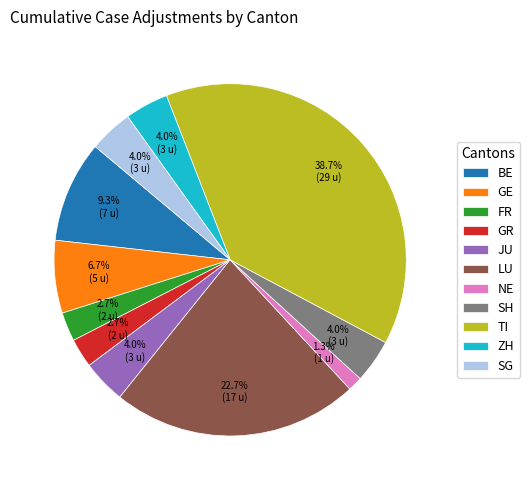

What is the largest slice in the pie chart?

TI